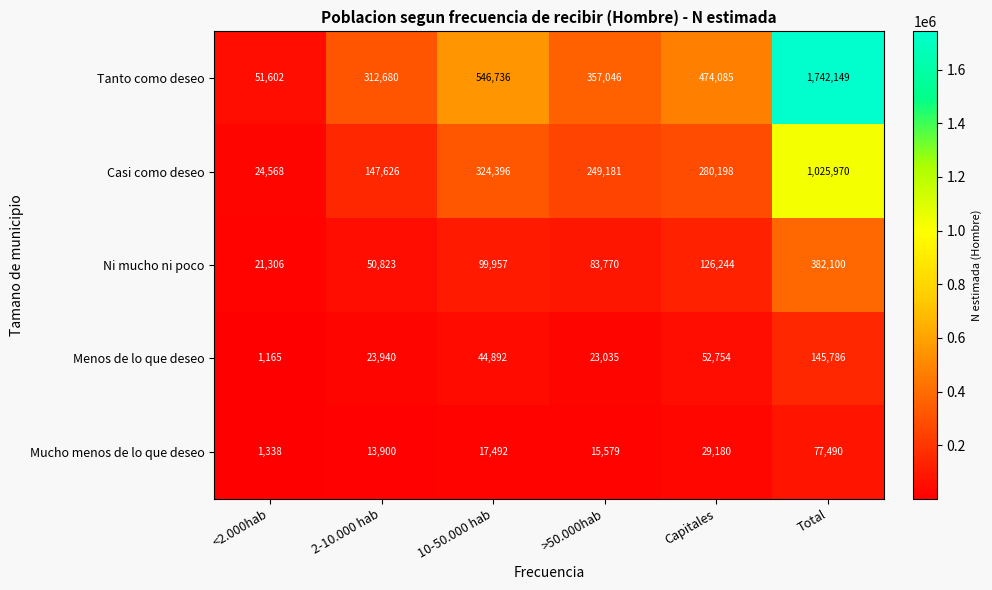

What is the difference between the second highest and second lowest values in the Tanto como deseo series?

234056